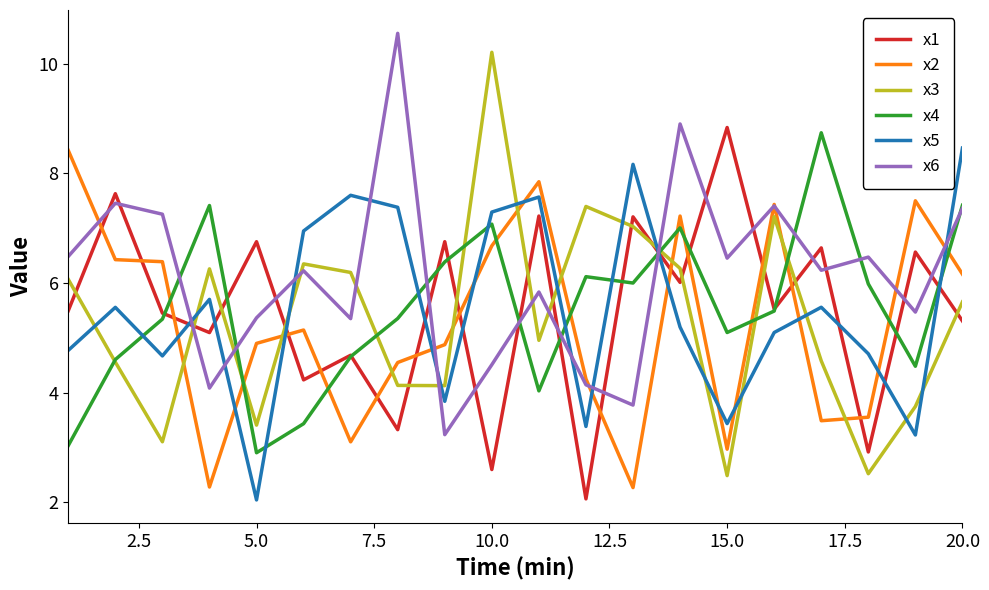

What is the maximum value shown in the chart?

10.6